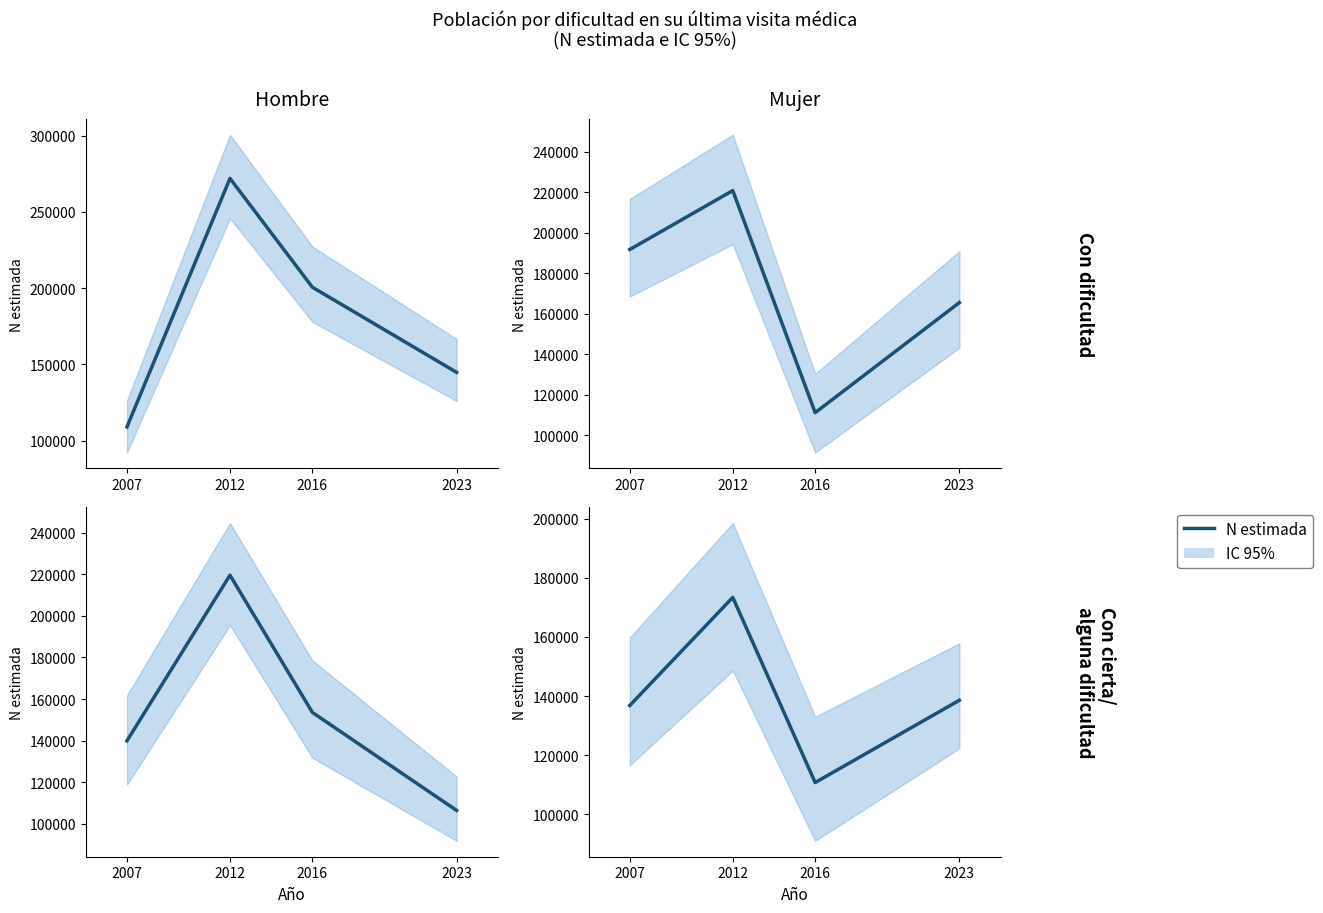

At which category does the chart reach its minimum across all series?

2016